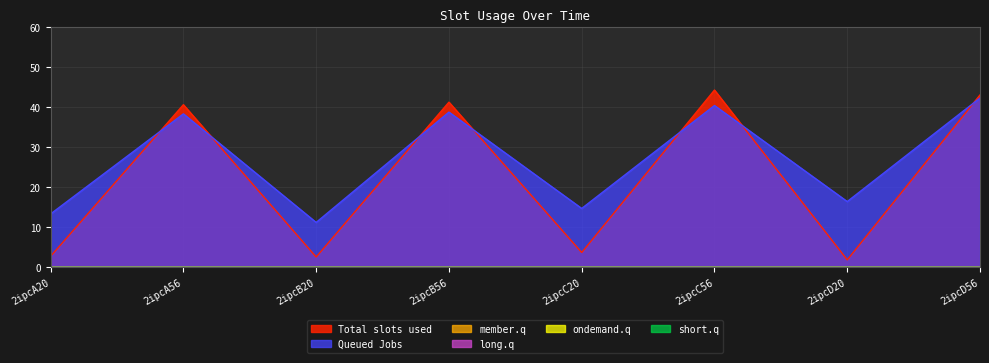

What position from the left is 2ipcB20?

3